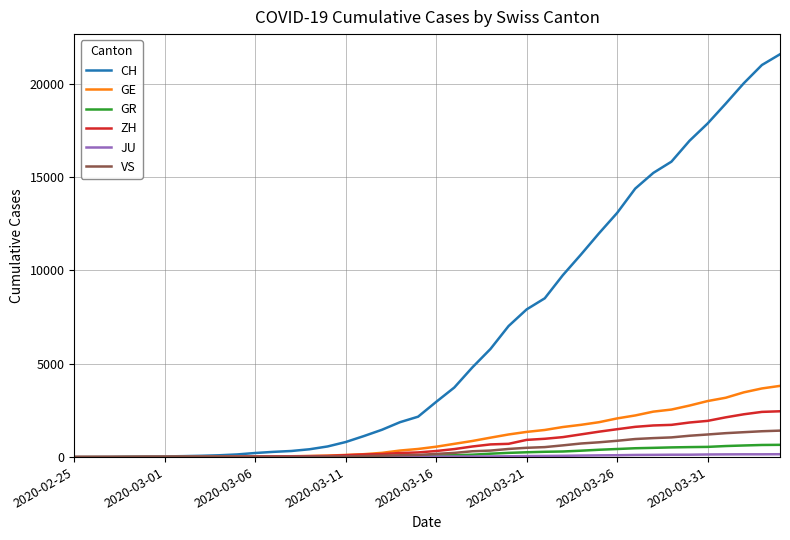

How many lines are shown in the chart?

6